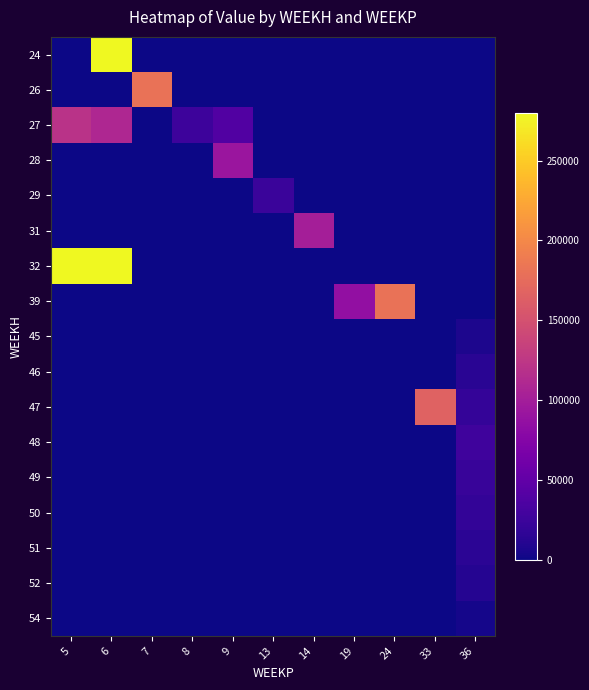

Reading left to right, extract all data points from this chart.

24: 5=0.0	6=280000.0	7=0.0	8=0.0	9=0.0	13=0.0	14=0.0	19=0.0	24=0.0	33=0.0	36=0.0
26: 5=0.0	6=0.0	7=181500.0	8=0.0	9=0.0	13=0.0	14=0.0	19=0.0	24=0.0	33=0.0	36=0.0
27: 5=120568.4	6=109431.6	7=0.0	8=25181.4	9=38757.8	13=0.0	14=0.0	19=0.0	24=0.0	33=0.0	36=0.0
28: 5=0.0	6=0.0	7=0.0	8=0.0	9=92478.8	13=0.0	14=0.0	19=0.0	24=0.0	33=0.0	36=0.0
29: 5=0.0	6=0.0	7=0.0	8=0.0	9=0.0	13=23026.1	14=0.0	19=0.0	24=0.0	33=0.0	36=0.0
31: 5=0.0	6=0.0	7=0.0	8=0.0	9=0.0	13=0.0	14=101102.6	19=0.0	24=0.0	33=0.0	36=0.0
32: 5=280000.0	6=280000.0	7=0.0	8=0.0	9=0.0	13=0.0	14=0.0	19=0.0	24=0.0	33=0.0	36=0.0
39: 5=0.0	6=0.0	7=0.0	8=0.0	9=0.0	13=0.0	14=0.0	19=86400.0	24=181500.0	33=0.0	36=0.0
45: 5=0.0	6=0.0	7=0.0	8=0.0	9=0.0	13=0.0	14=0.0	19=0.0	24=0.0	33=0.0	36=6691.7
46: 5=0.0	6=0.0	7=0.0	8=0.0	9=0.0	13=0.0	14=0.0	19=0.0	24=0.0	33=0.0	36=13383.5
47: 5=0.0	6=0.0	7=0.0	8=0.0	9=0.0	13=0.0	14=0.0	19=0.0	24=0.0	33=166925.4	36=20075.2
48: 5=0.0	6=0.0	7=0.0	8=0.0	9=0.0	13=0.0	14=0.0	19=0.0	24=0.0	33=0.0	36=26767.0
49: 5=0.0	6=0.0	7=0.0	8=0.0	9=0.0	13=0.0	14=0.0	19=0.0	24=0.0	33=0.0	36=22943.1
50: 5=0.0	6=0.0	7=0.0	8=0.0	9=0.0	13=0.0	14=0.0	19=0.0	24=0.0	33=0.0	36=19119.3
51: 5=0.0	6=0.0	7=0.0	8=0.0	9=0.0	13=0.0	14=0.0	19=0.0	24=0.0	33=0.0	36=15295.4
52: 5=0.0	6=0.0	7=0.0	8=0.0	9=0.0	13=0.0	14=0.0	19=0.0	24=0.0	33=0.0	36=11471.6
54: 5=0.0	6=0.0	7=0.0	8=0.0	9=0.0	13=0.0	14=0.0	19=0.0	24=0.0	33=0.0	36=3823.9